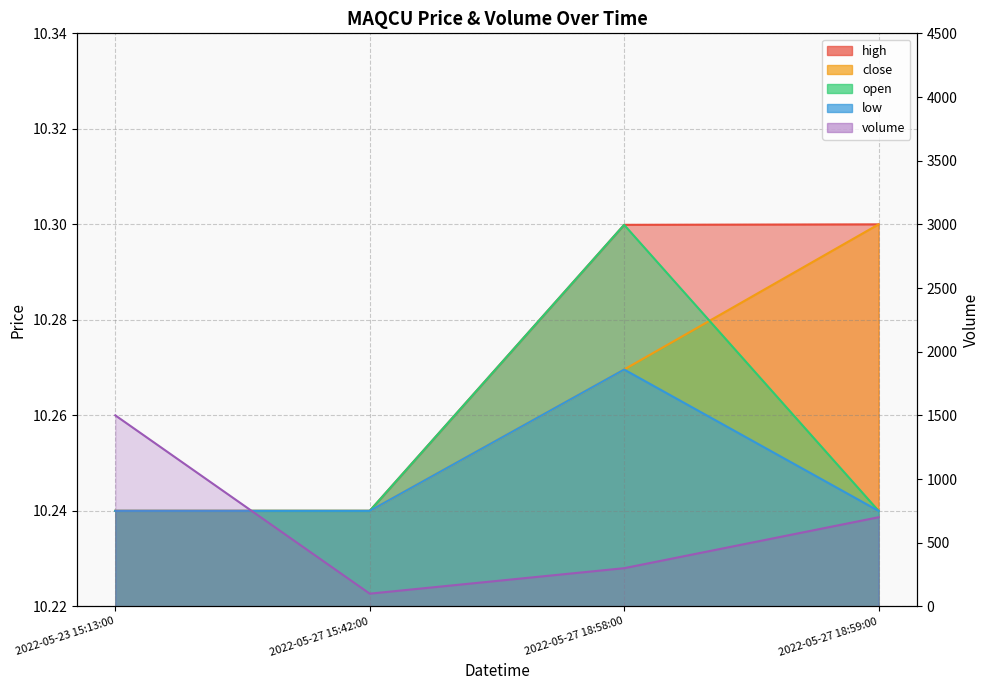

At which category is the sum across all series the highest?

2022-05-23 15:13:00